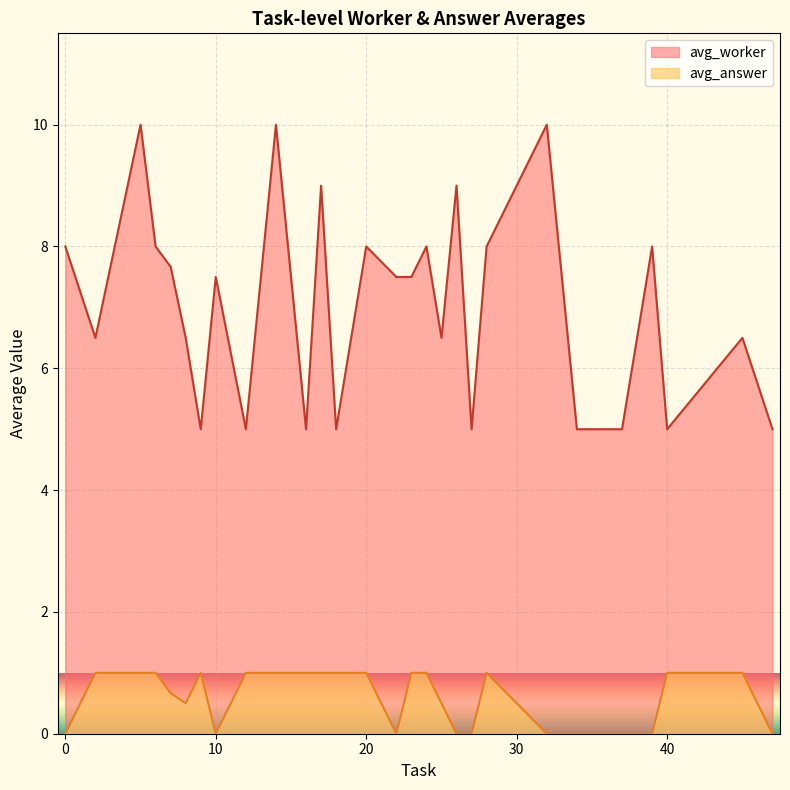

The avg_worker series shows 13.4 at 20. True or false?

False